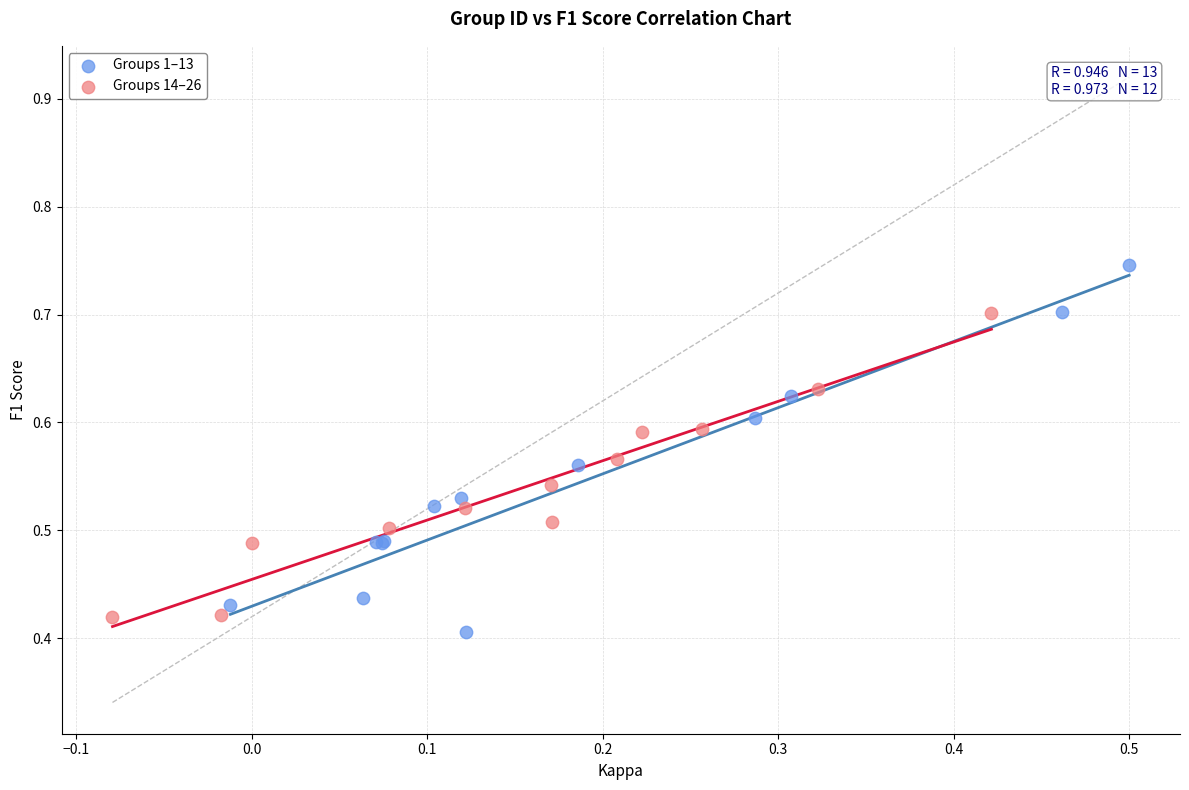

Which series has the largest Y range (max minus min)?

Groups 1–13